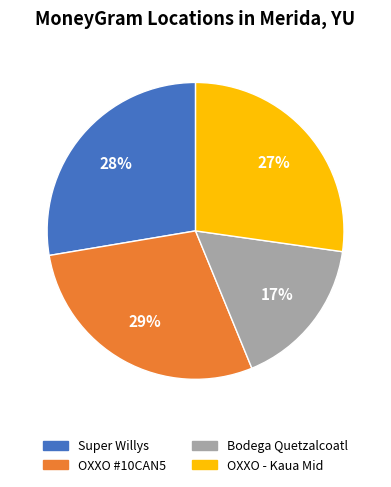

To the nearest percent, what is the average slice percentage?

25%